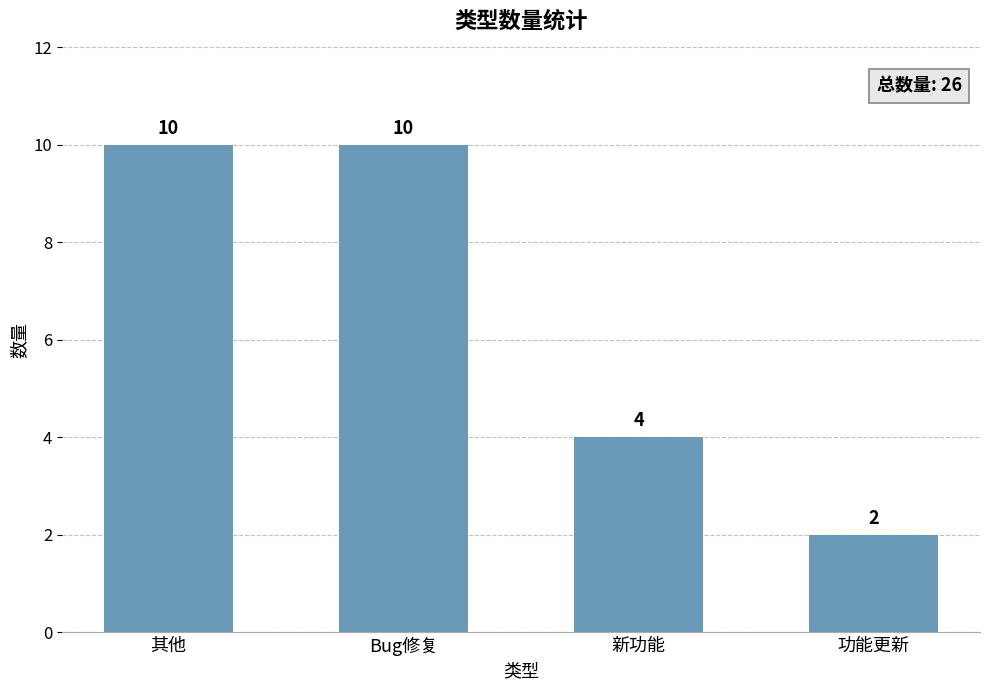

What is the difference between the maximum and minimum values?

8